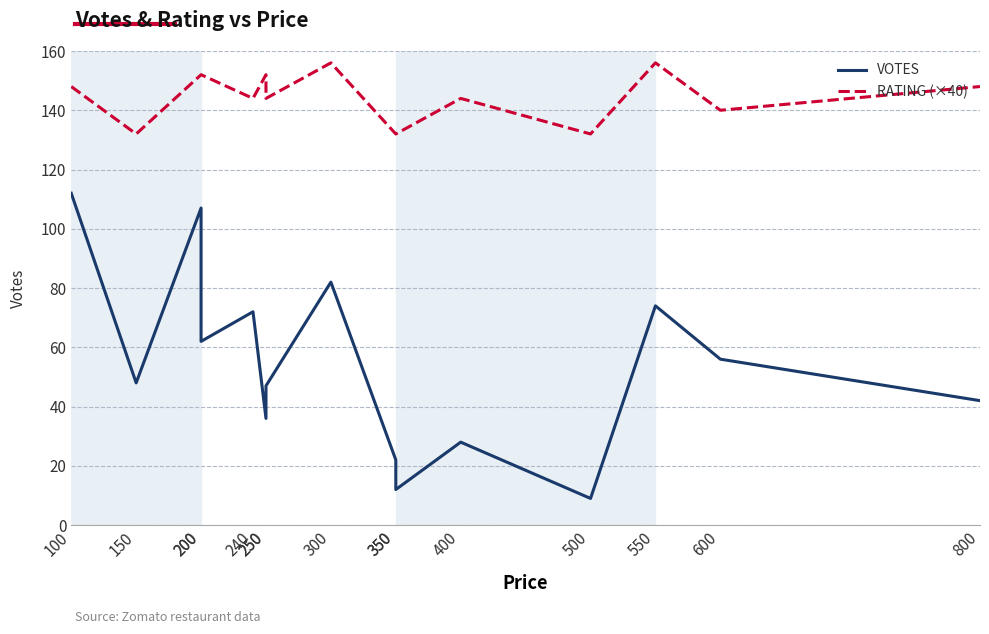

At which label does VOTES first exceed 48?

100